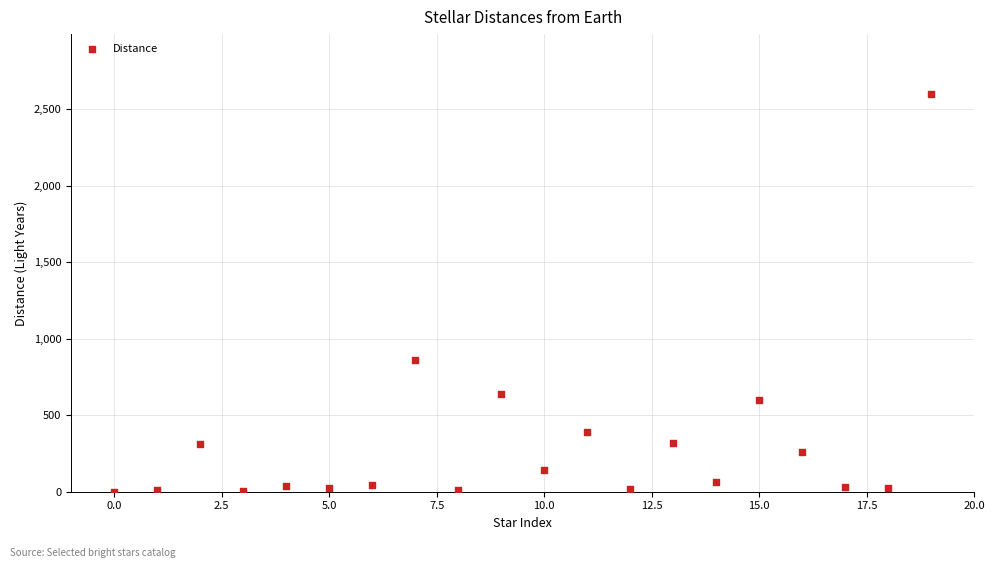

What Y value in the scatter plot is closest to 1300?

860.0